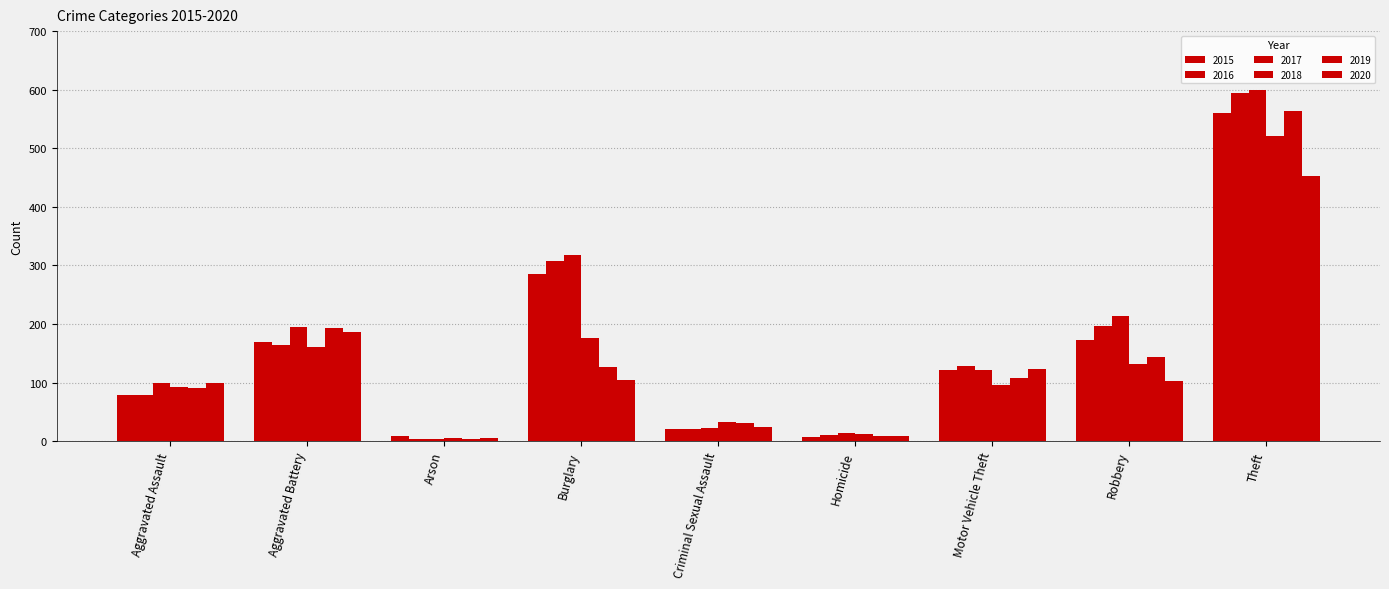

Is it true that 2020 equals 9 at Homicide?

True